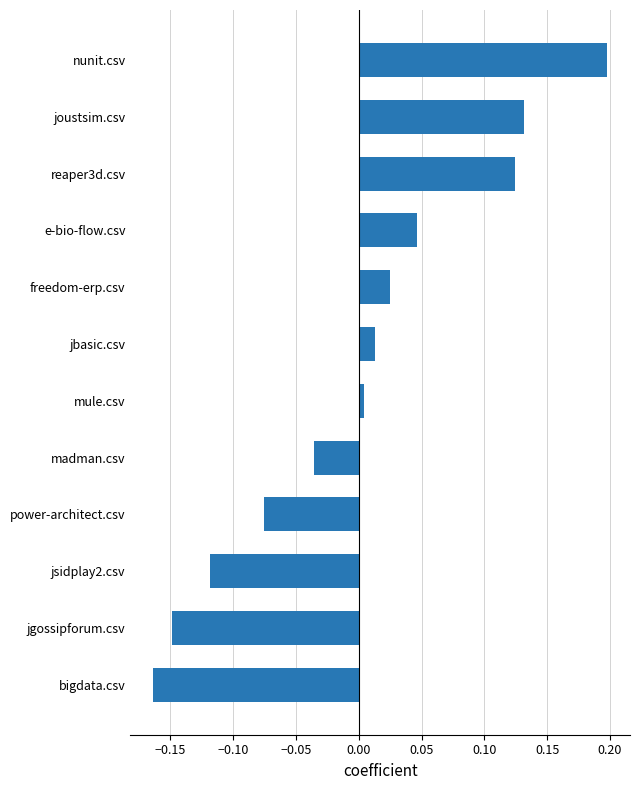

How many series are shown in this chart?

1